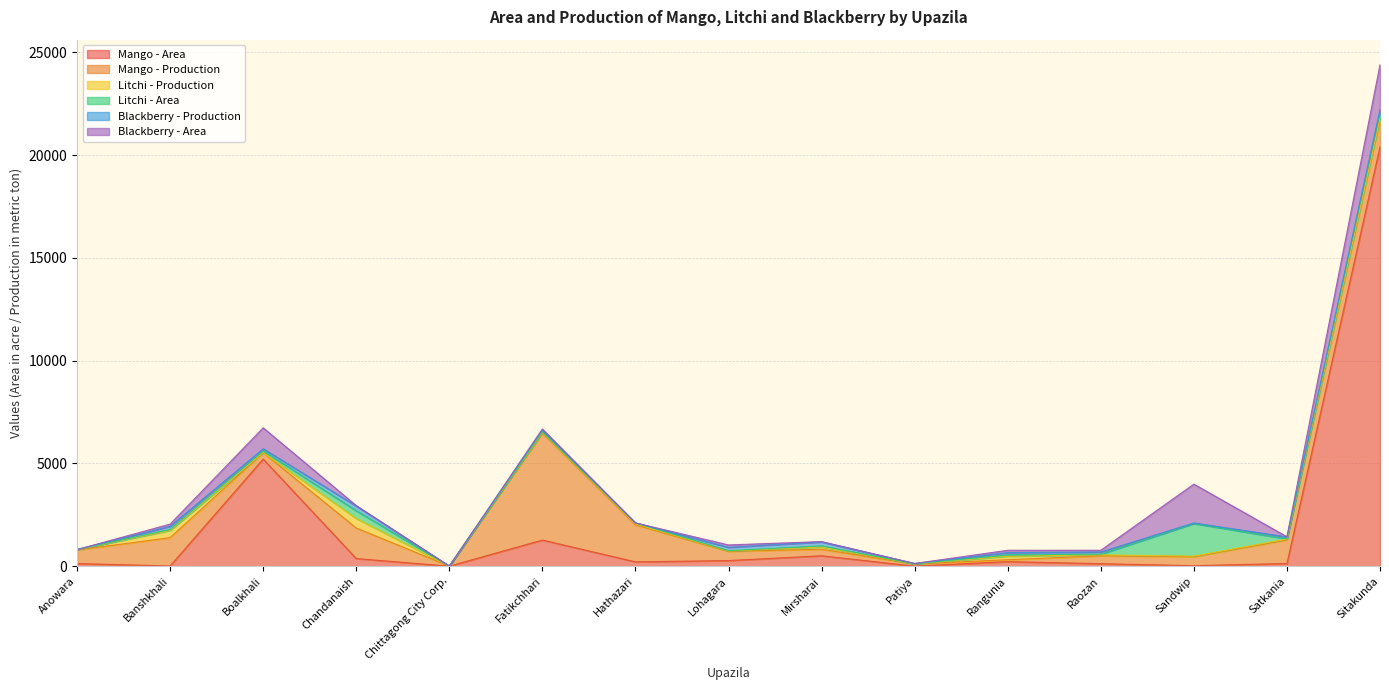

What is the difference between the Mango - Area values at Mirsharai and Hathazari?

295